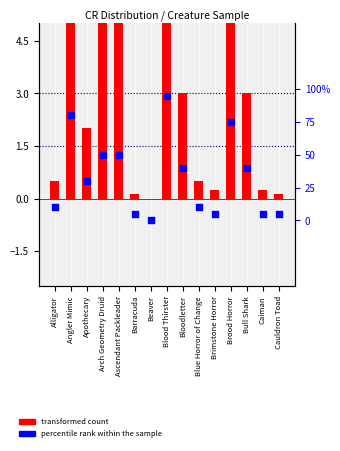

Which series reaches the minimum Y coordinate?

transformed count